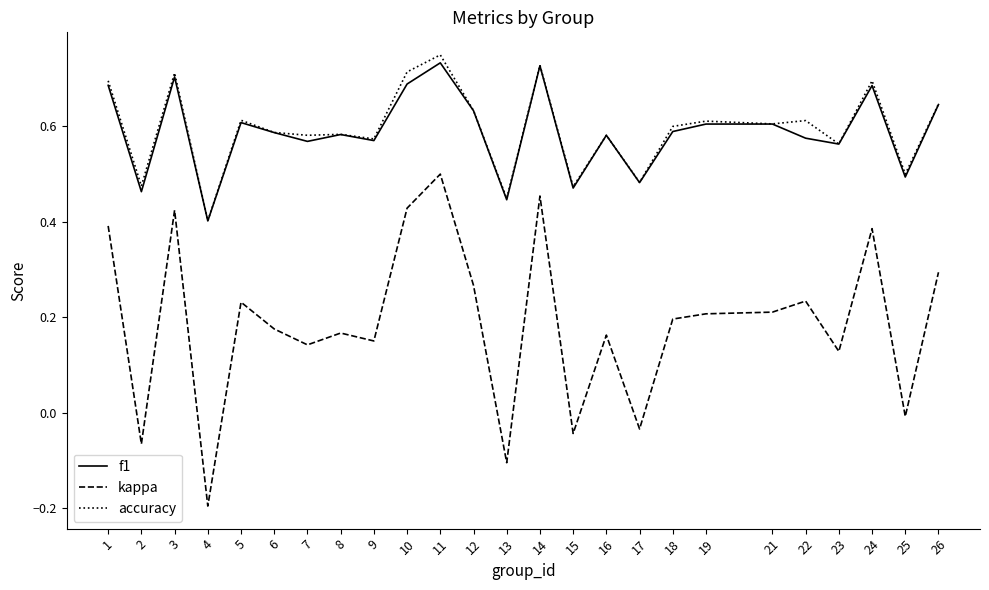

What is the lowest value of the kappa series?

-0.2